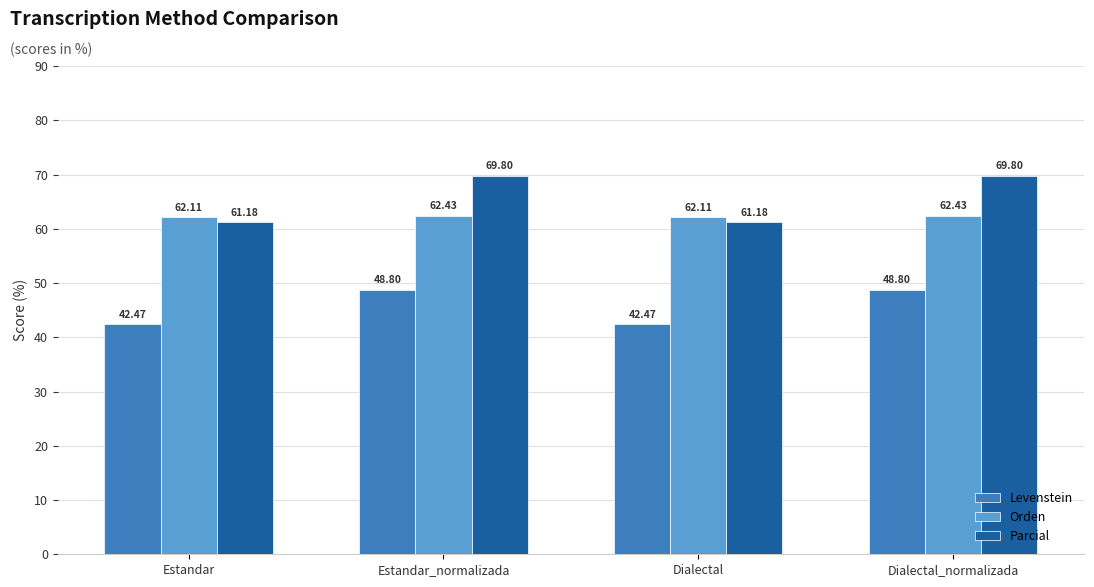

What are all the series names shown in the legend?

Levenstein, Orden, Parcial